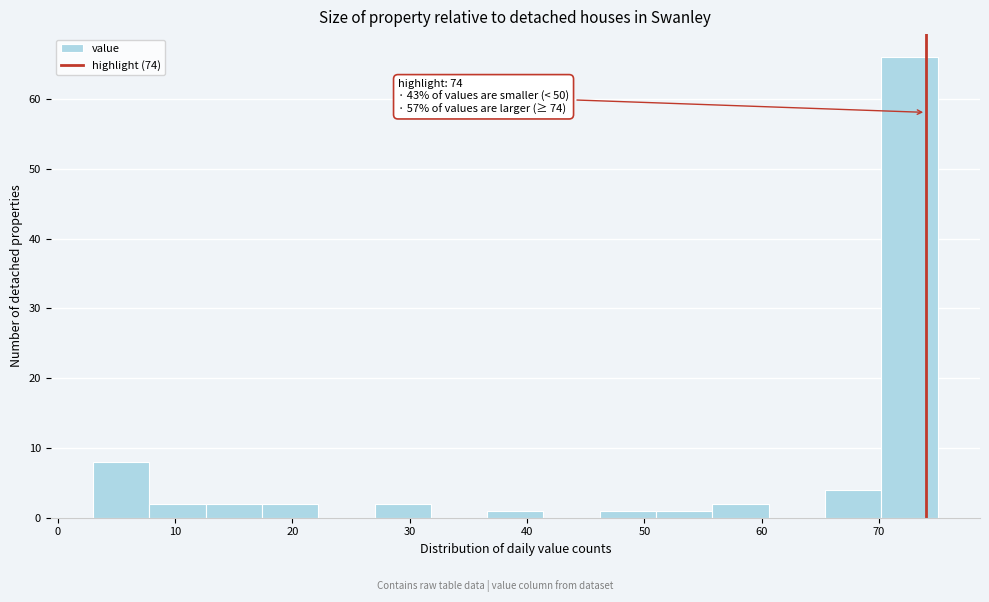

Over which range of the x-axis is the bar tallest?

70.2 to 75.0